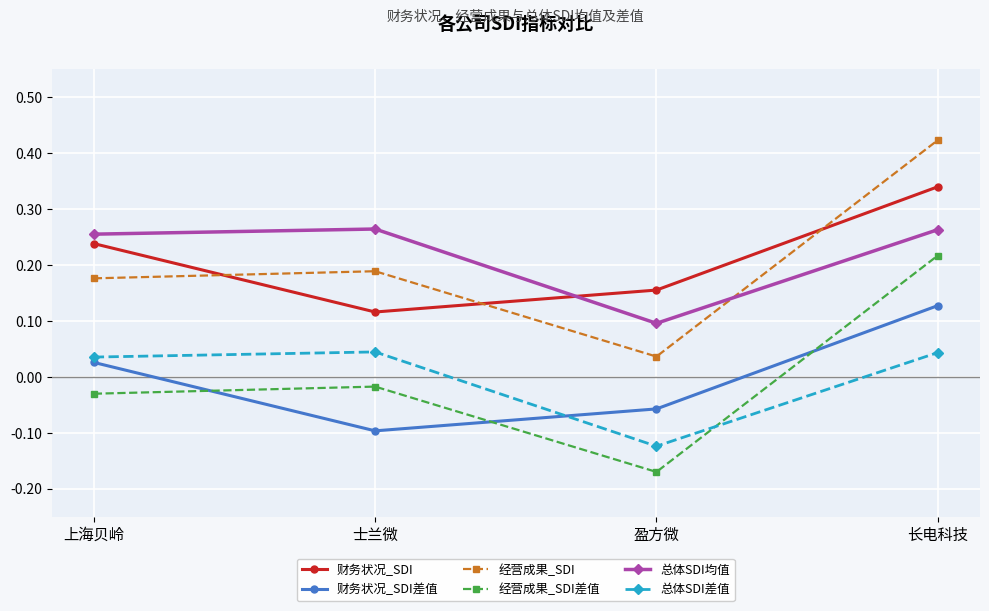

List the series in order of their peak value, highest first.

经营成果_SDI, 财务状况_SDI, 总体SDI均值, 经营成果_SDI差值, 财务状况_SDI差值, 总体SDI差值